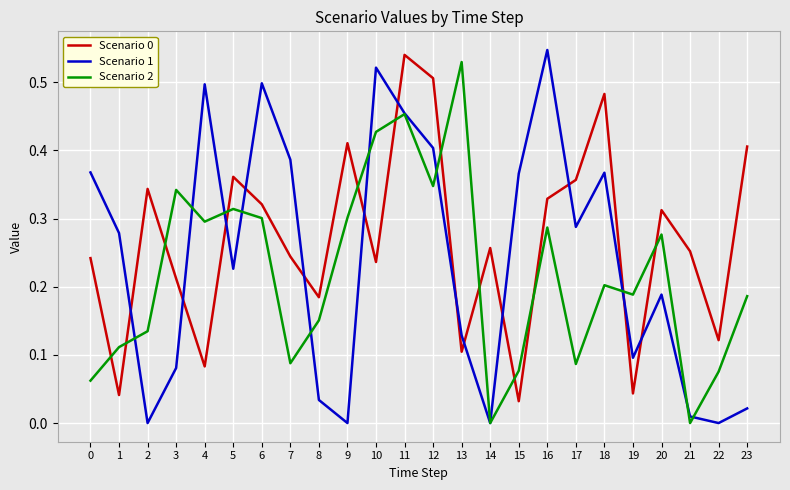

At which label does Scenario 1 reach its peak?

16